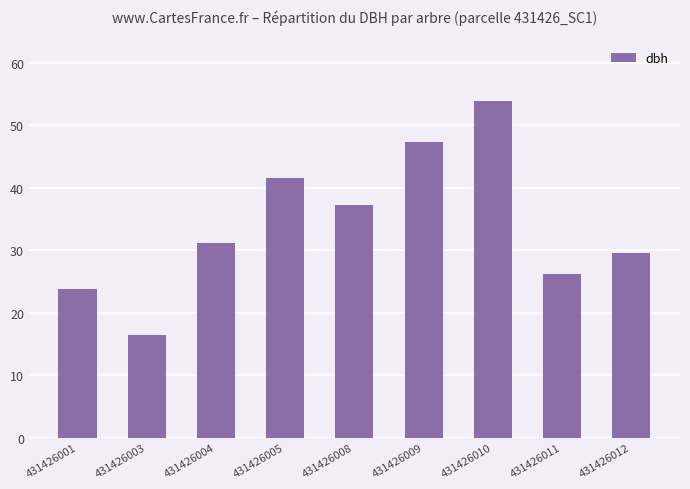

Is it true that the value at 431426008 is 37.2?

True